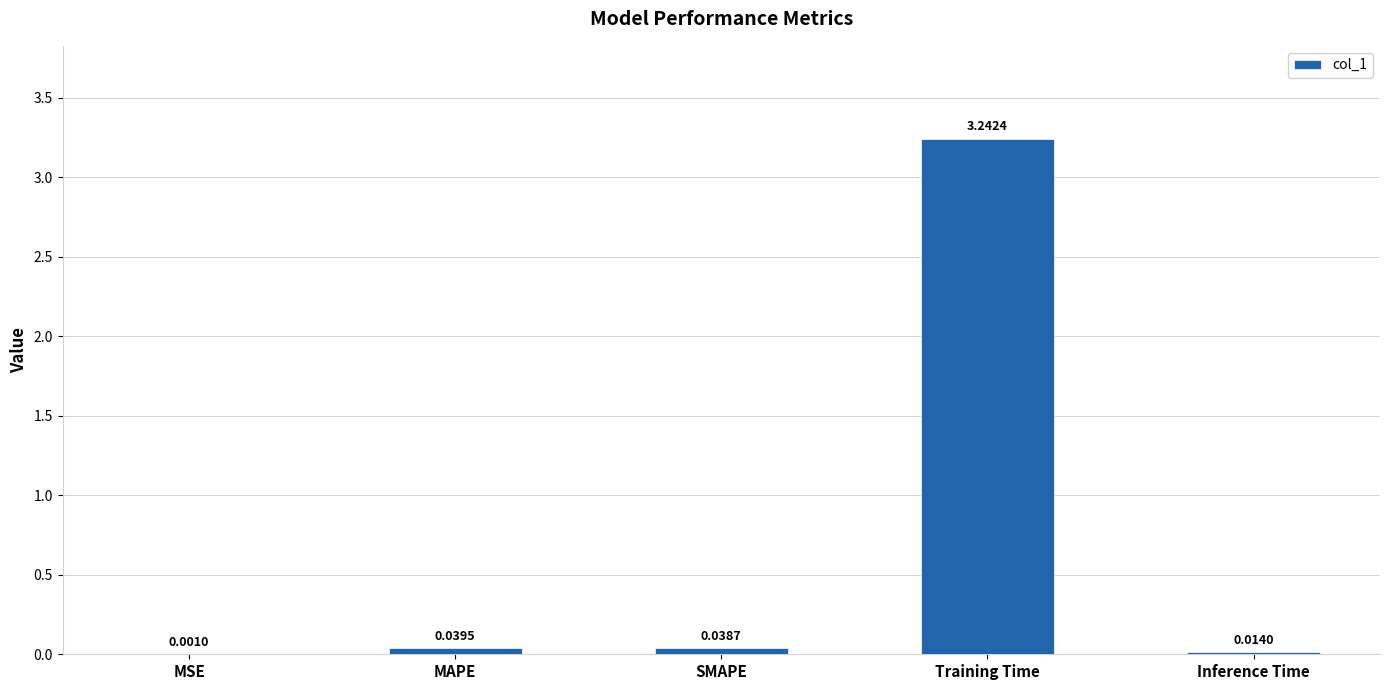

What is the sum of all values?

3.3